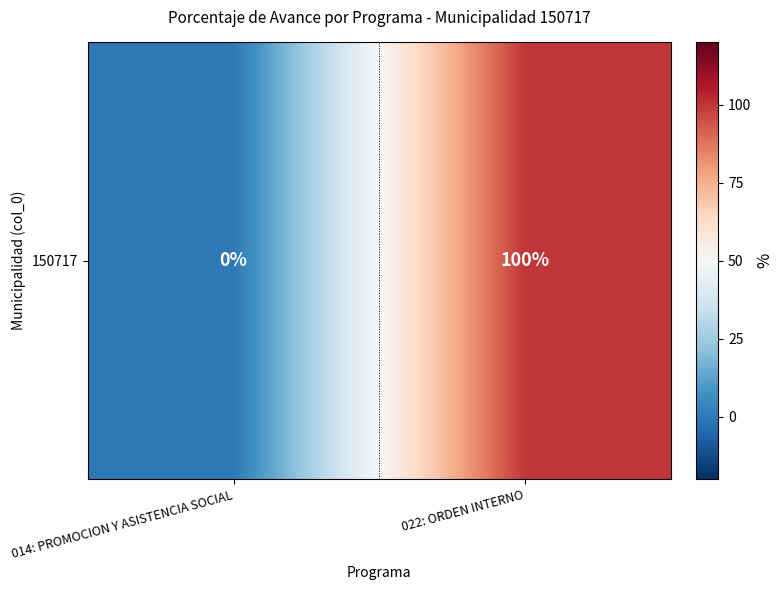

Where is the data nearest to the value 0?

014: PROMOCION Y ASISTENCIA SOCIAL